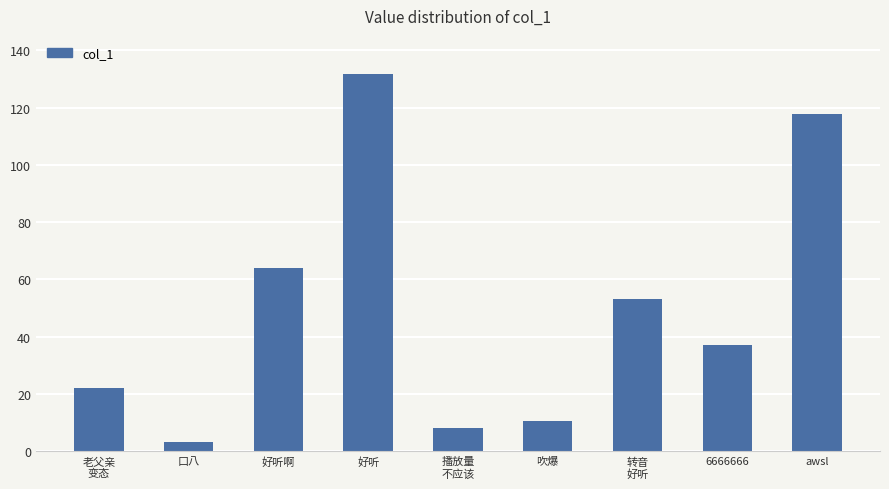

How many data points are less than 37?

4